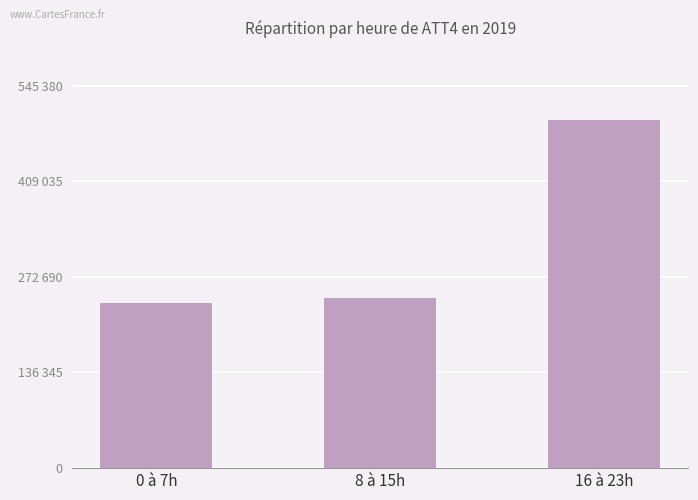

Does the chart contain any negative values?

No